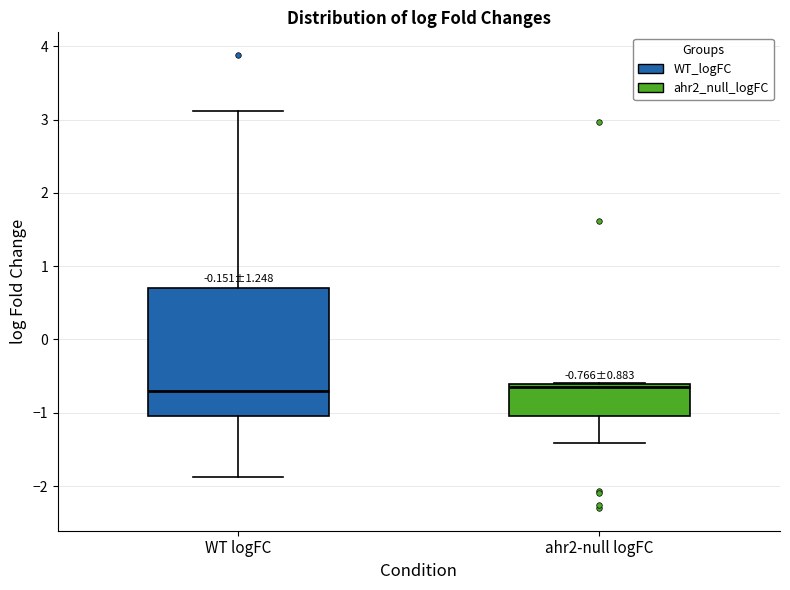

Comparing the boxes themselves (not the whiskers), which one is the tallest?

WT logFC